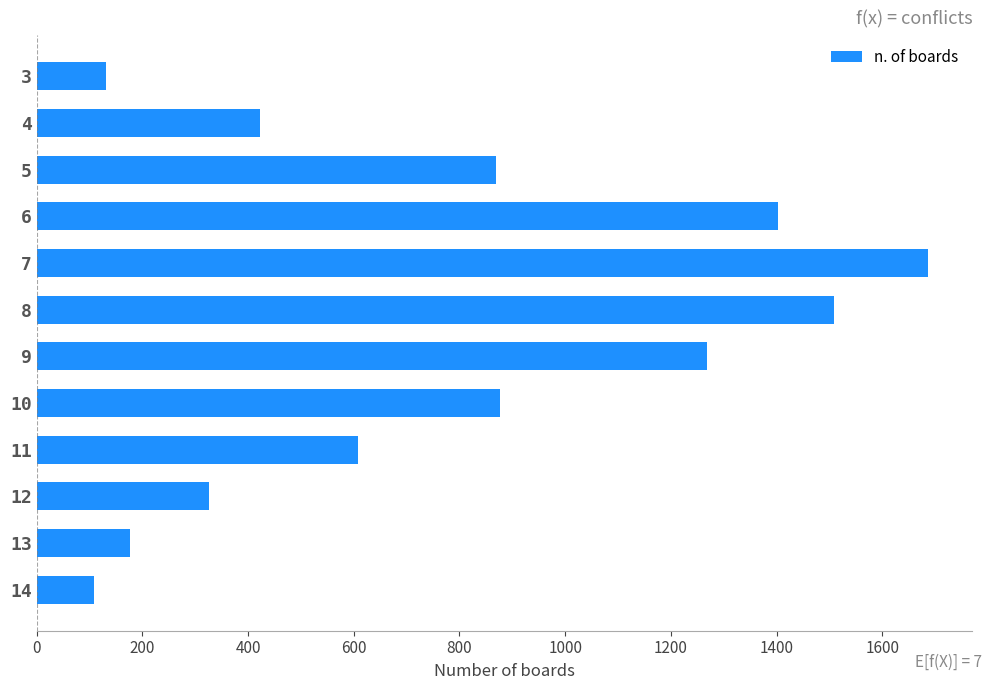

The value at 4 is 116. True or false?

False